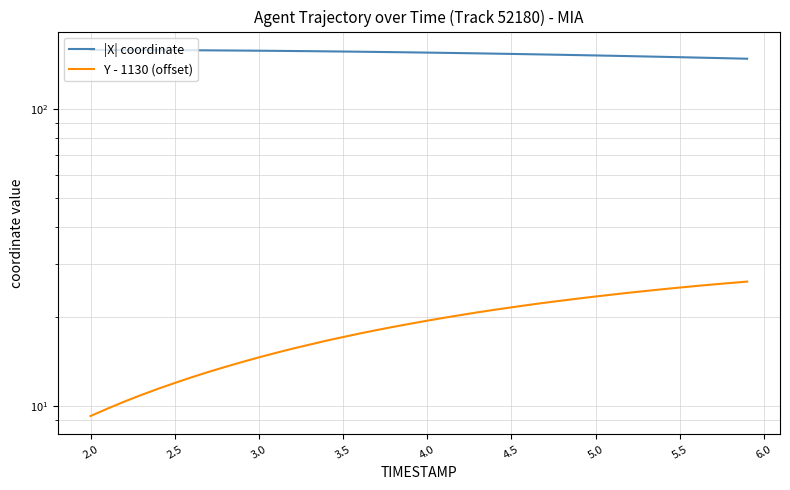

How many data points in Y - 1130 (offset) are above 19?

20